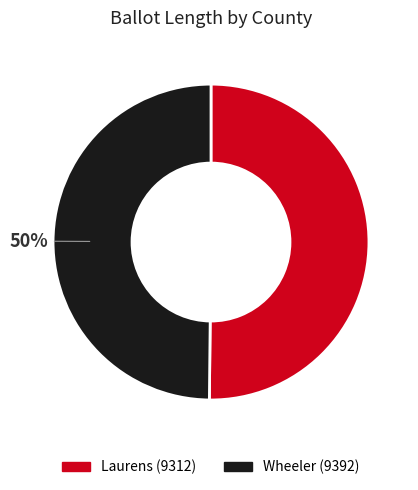

Do Wheeler (9392) and Laurens (9312) together represent more than half of the pie?

Yes